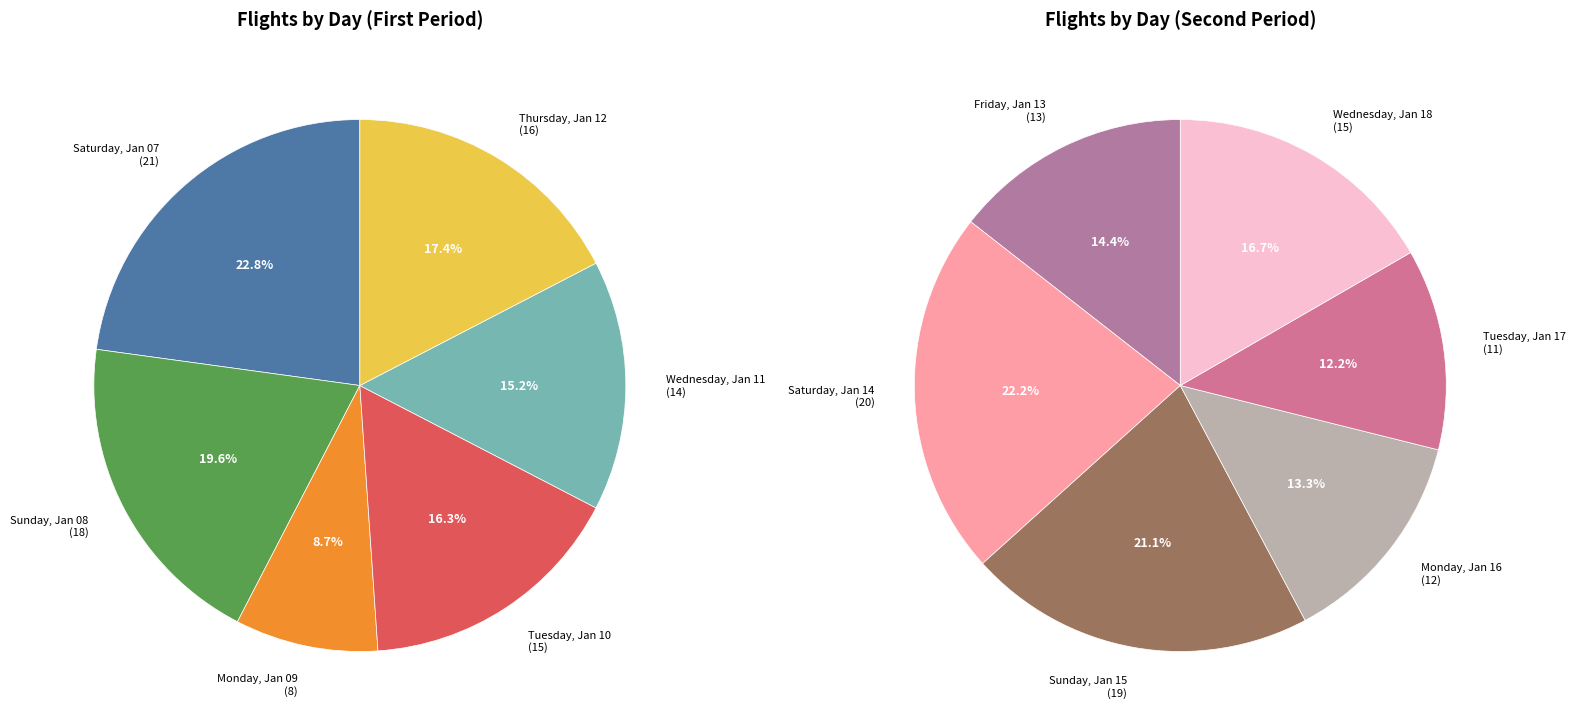

Is it true that Saturday, Jan 14 is 11% of the pie?

True